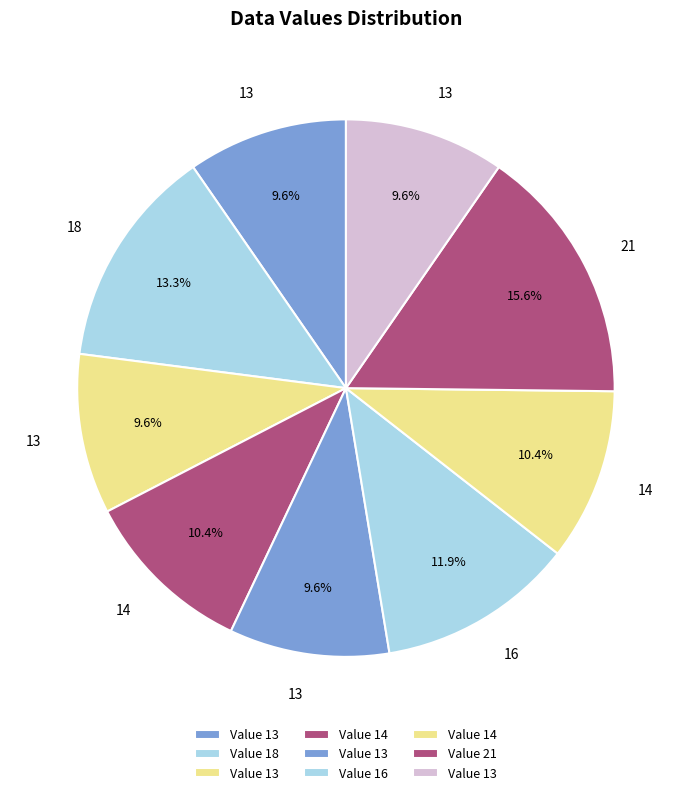

Count the number of slices in the pie.

9